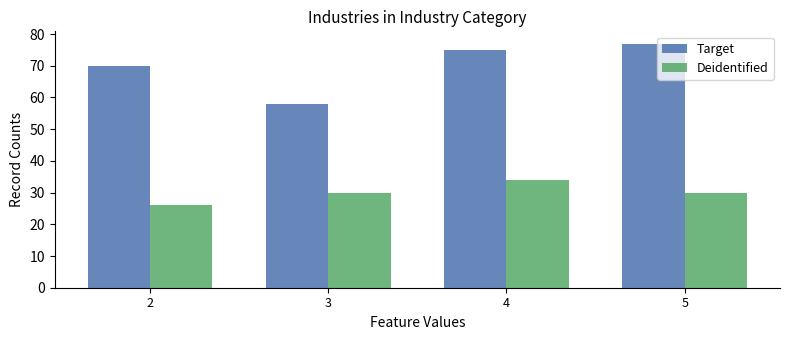

Rank the series by their maximum value, from highest to lowest.

Target, Deidentified